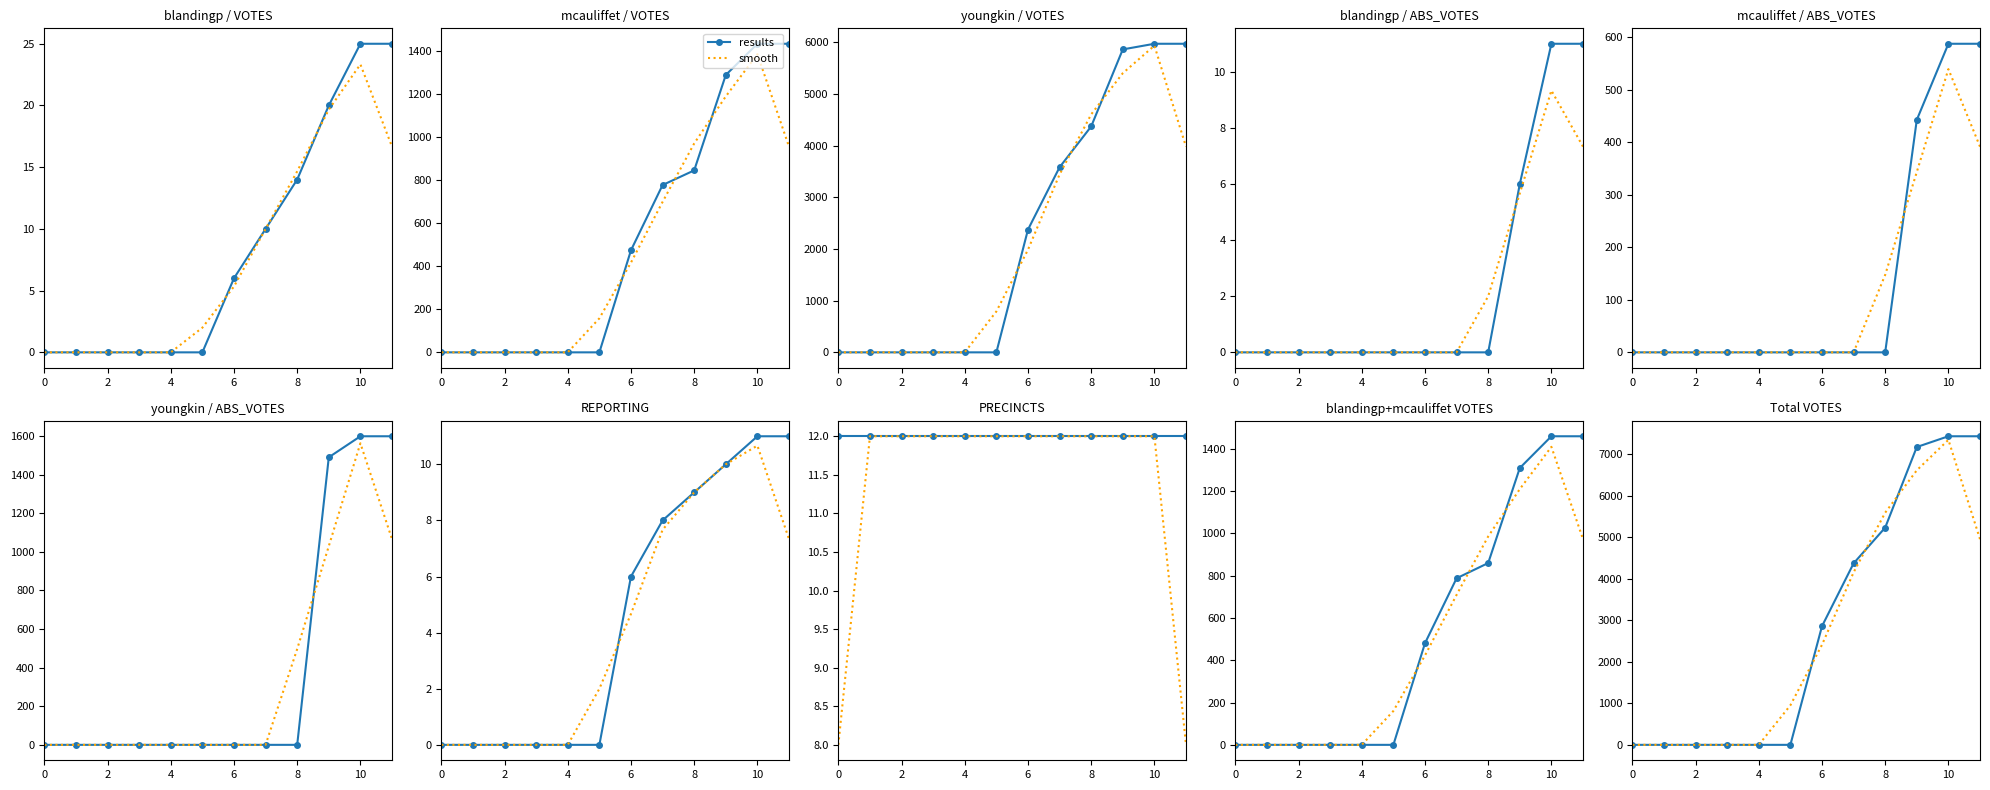

What is the highest value of the smooth series?

7339.7